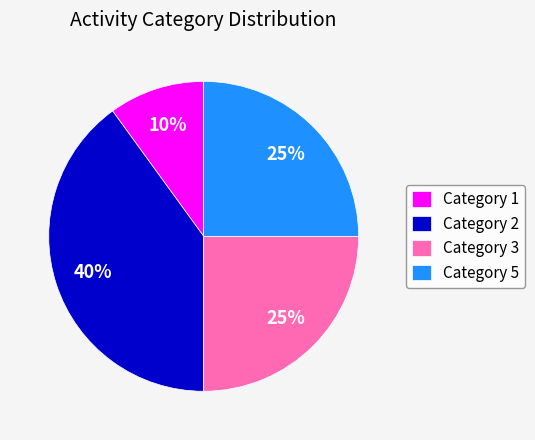

How many slices are in this pie chart?

4